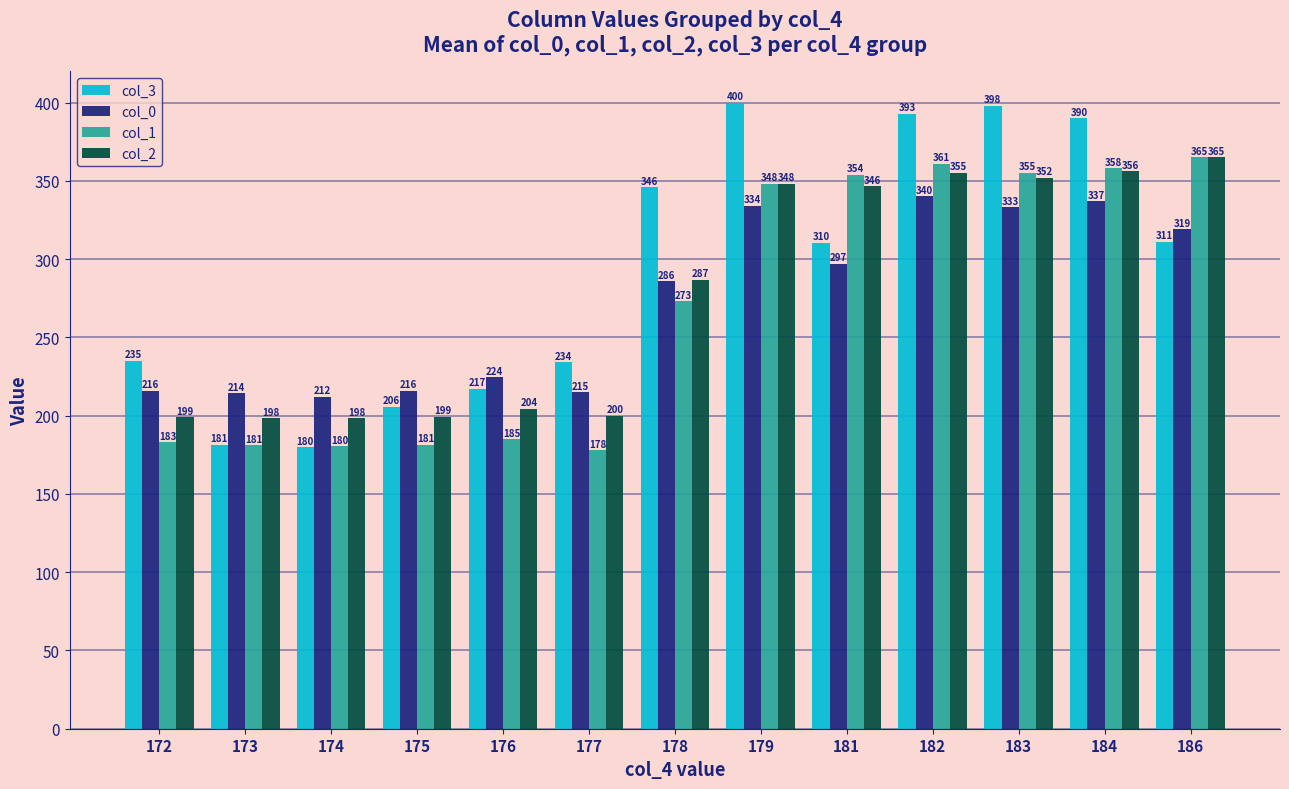

How many bars are there in each group?

4